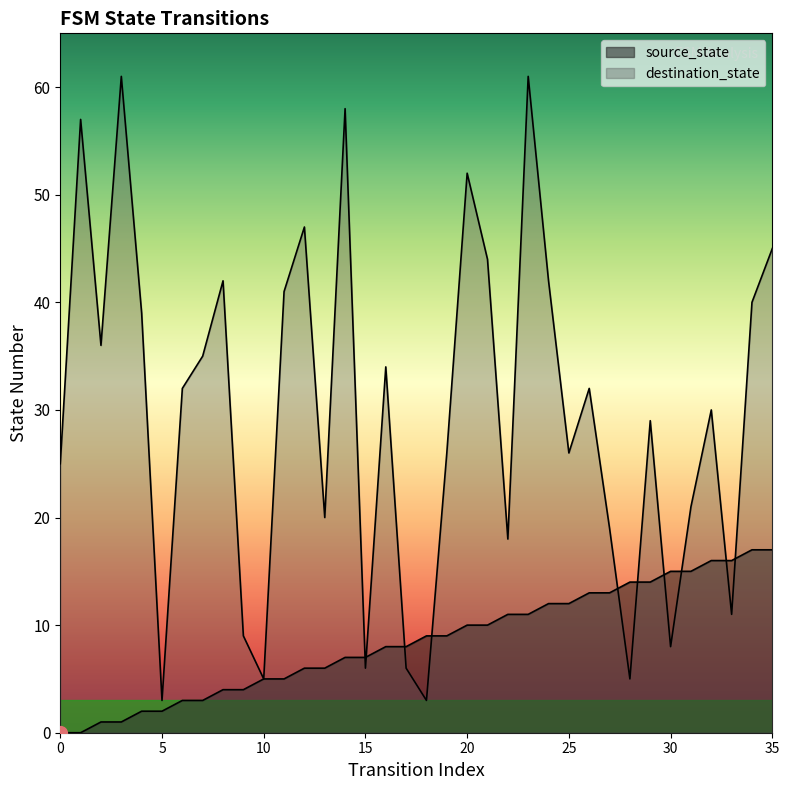

Where do source_state and destination_state first cross each other?

14 and 15